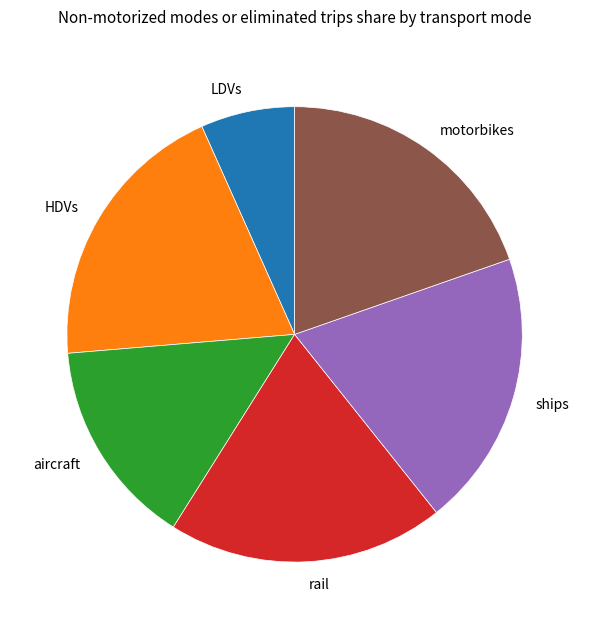

Does any single category account for the majority?

No